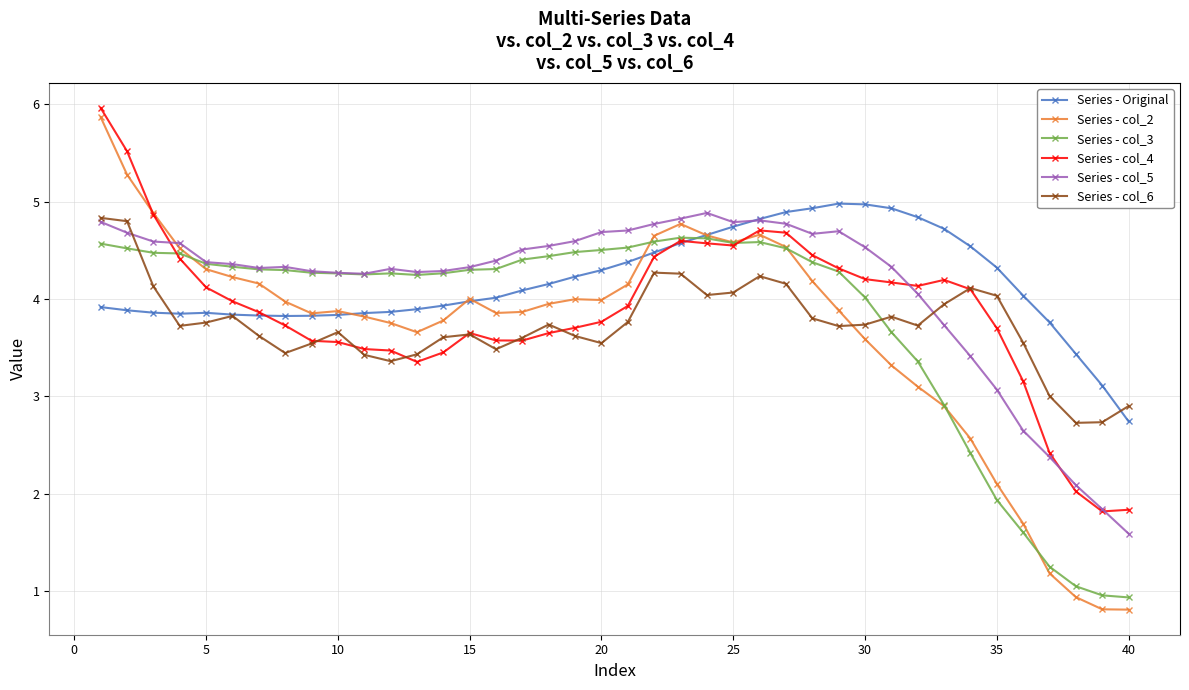

What is the value of the Series - col_3 point at the 37th from the left?

1.2